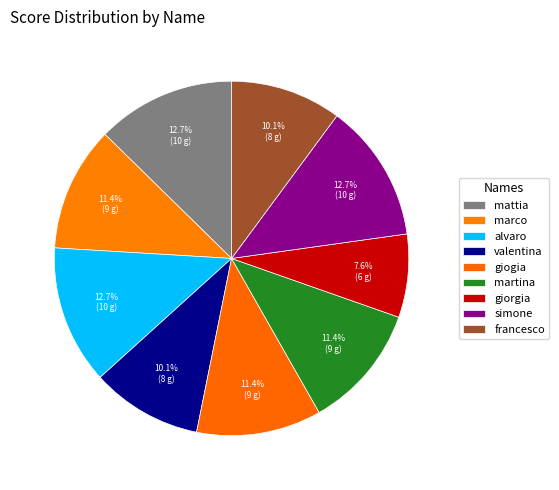

Which category has the biggest portion of the pie?

mattia